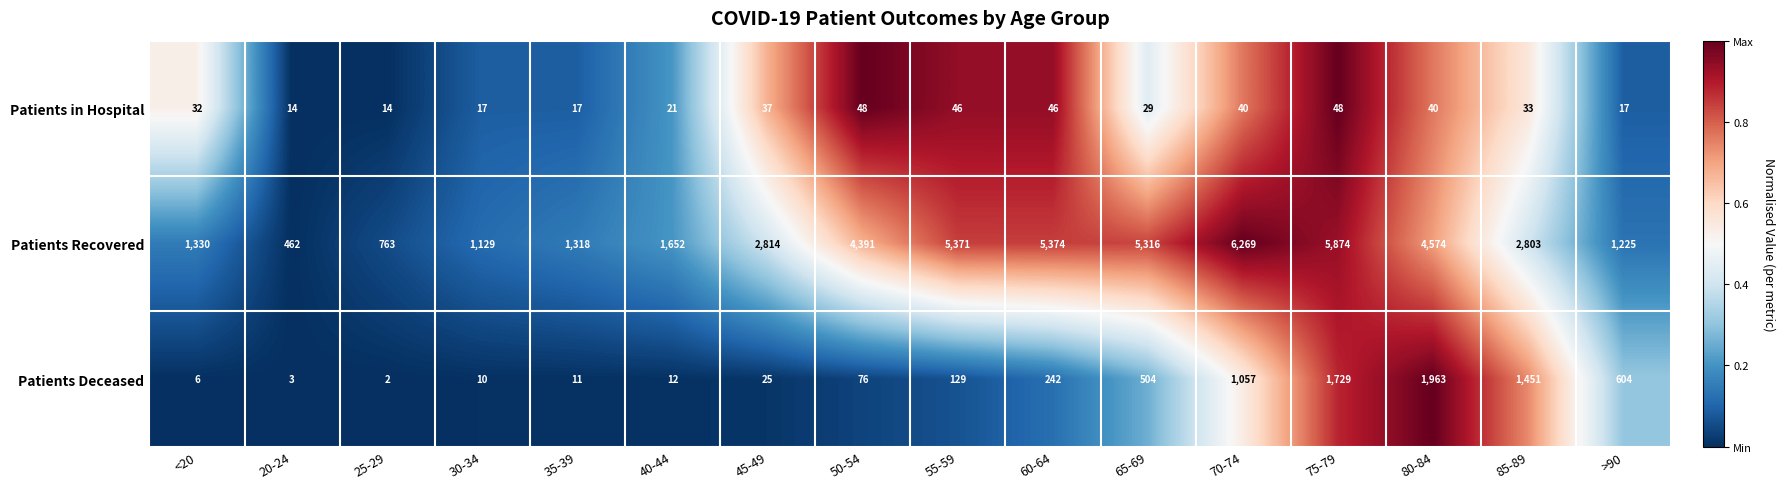

Rank the series at 85-89 from lowest to highest value.

Patients in Hospital, Patients Deceased, Patients Recovered